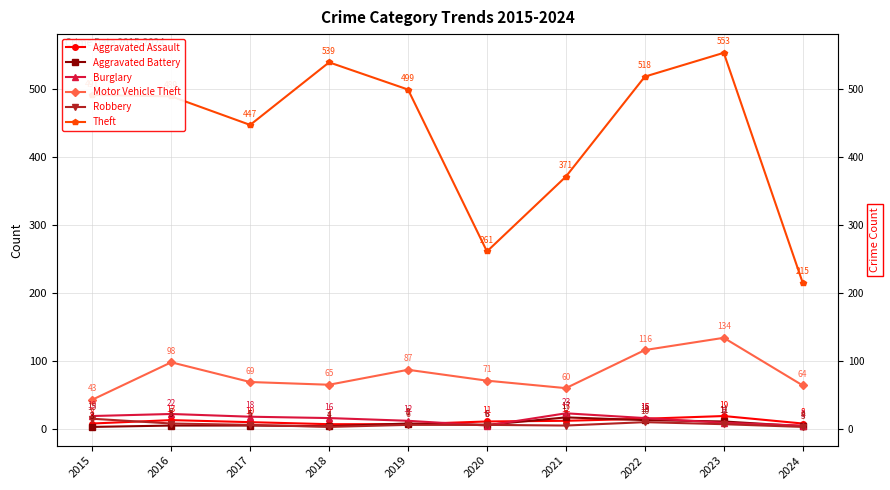

Count the number of data series in this chart.

6